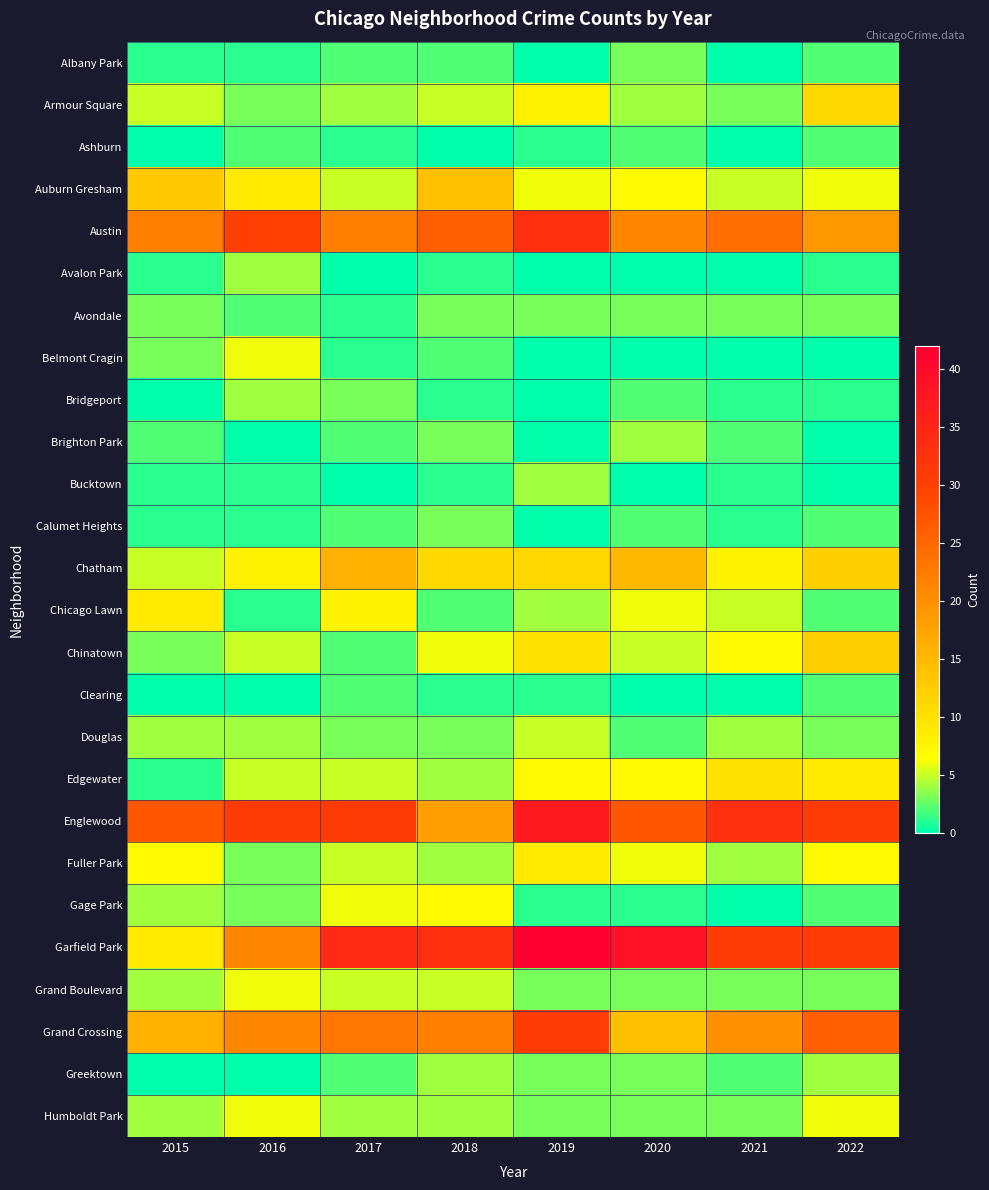

Reading right to left, transcribe all the data shown in this chart.

Albany Park: 2022=2	2021=0	2020=3	2019=0	2018=2	2017=2	2016=1	2015=1
Armour Square: 2022=11	2021=3	2020=4	2019=8	2018=5	2017=4	2016=3	2015=5
Ashburn: 2022=2	2021=0	2020=2	2019=1	2018=0	2017=1	2016=2	2015=0
Auburn Gresham: 2022=6	2021=5	2020=7	2019=6	2018=14	2017=5	2016=9	2015=13
Austin: 2022=19	2021=24	2020=21	2019=33	2018=26	2017=22	2016=30	2015=22
Avalon Park: 2022=1	2021=0	2020=0	2019=0	2018=1	2017=0	2016=4	2015=1
Avondale: 2022=3	2021=3	2020=3	2019=3	2018=3	2017=1	2016=2	2015=3
Belmont Cragin: 2022=0	2021=0	2020=0	2019=0	2018=2	2017=1	2016=6	2015=3
Bridgeport: 2022=1	2021=1	2020=2	2019=0	2018=1	2017=3	2016=4	2015=0
Brighton Park: 2022=0	2021=2	2020=4	2019=0	2018=3	2017=2	2016=0	2015=2
Bucktown: 2022=0	2021=1	2020=0	2019=4	2018=1	2017=0	2016=1	2015=1
Calumet Heights: 2022=2	2021=1	2020=2	2019=0	2018=3	2017=2	2016=1	2015=1
Chatham: 2022=12	2021=8	2020=15	2019=11	2018=11	2017=16	2016=8	2015=5
Chicago Lawn: 2022=2	2021=5	2020=6	2019=4	2018=2	2017=8	2016=1	2015=9
Chinatown: 2022=12	2021=7	2020=5	2019=10	2018=6	2017=2	2016=5	2015=3
Clearing: 2022=2	2021=0	2020=0	2019=1	2018=1	2017=2	2016=0	2015=0
Douglas: 2022=3	2021=4	2020=2	2019=5	2018=3	2017=3	2016=4	2015=4
Edgewater: 2022=9	2021=10	2020=7	2019=7	2018=4	2017=5	2016=5	2015=1
Englewood: 2022=31	2021=33	2020=27	2019=37	2018=18	2017=31	2016=31	2015=27
Fuller Park: 2022=7	2021=4	2020=6	2019=9	2018=4	2017=5	2016=3	2015=7
Gage Park: 2022=2	2021=0	2020=1	2019=1	2018=7	2017=6	2016=3	2015=4
Garfield Park: 2022=31	2021=31	2020=39	2019=42	2018=33	2017=34	2016=21	2015=9
Grand Boulevard: 2022=3	2021=3	2020=3	2019=3	2018=5	2017=5	2016=6	2015=4
Grand Crossing: 2022=26	2021=20	2020=14	2019=31	2018=22	2017=23	2016=21	2015=16
Greektown: 2022=4	2021=2	2020=3	2019=3	2018=4	2017=2	2016=0	2015=0
Humboldt Park: 2022=6	2021=3	2020=3	2019=3	2018=4	2017=4	2016=6	2015=4